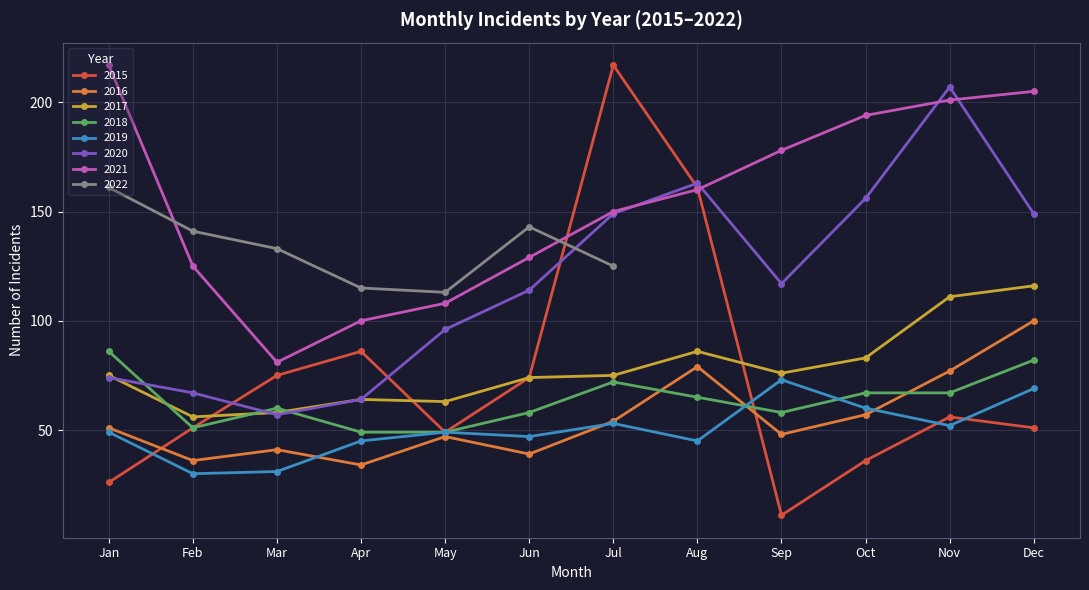

Is it true that 2021 equals 212 at Aug?

False